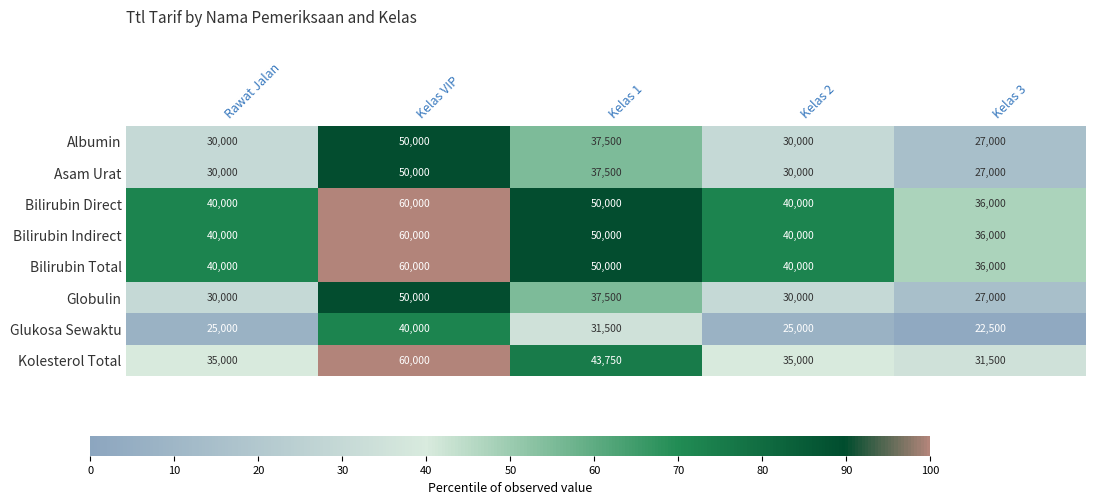

Between Kelas VIP and Kelas 1, which series saw the biggest shift?

Kolesterol Total